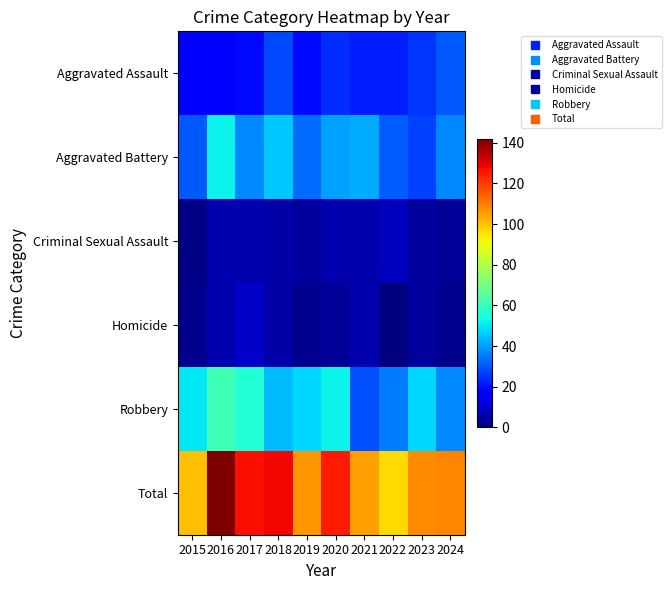

How many categories are shown in the chart?

10